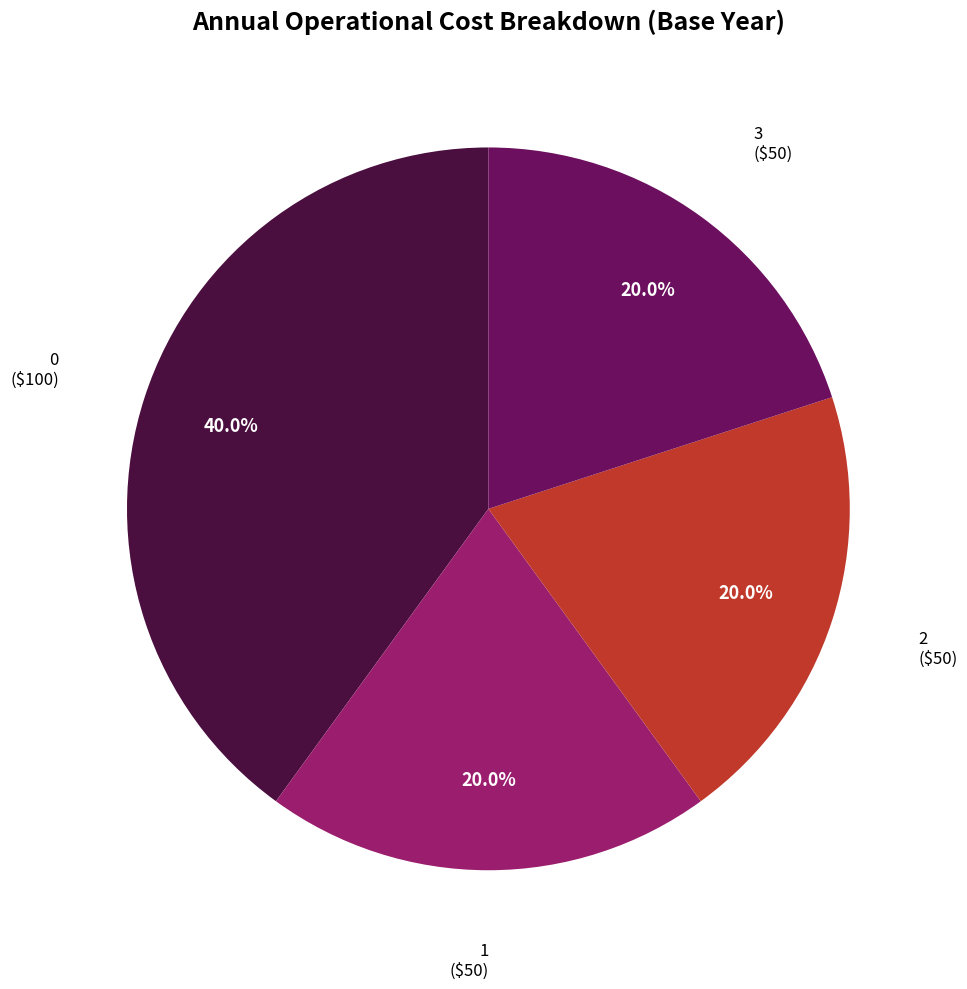

Is there any slice that represents more than half of the pie?

No